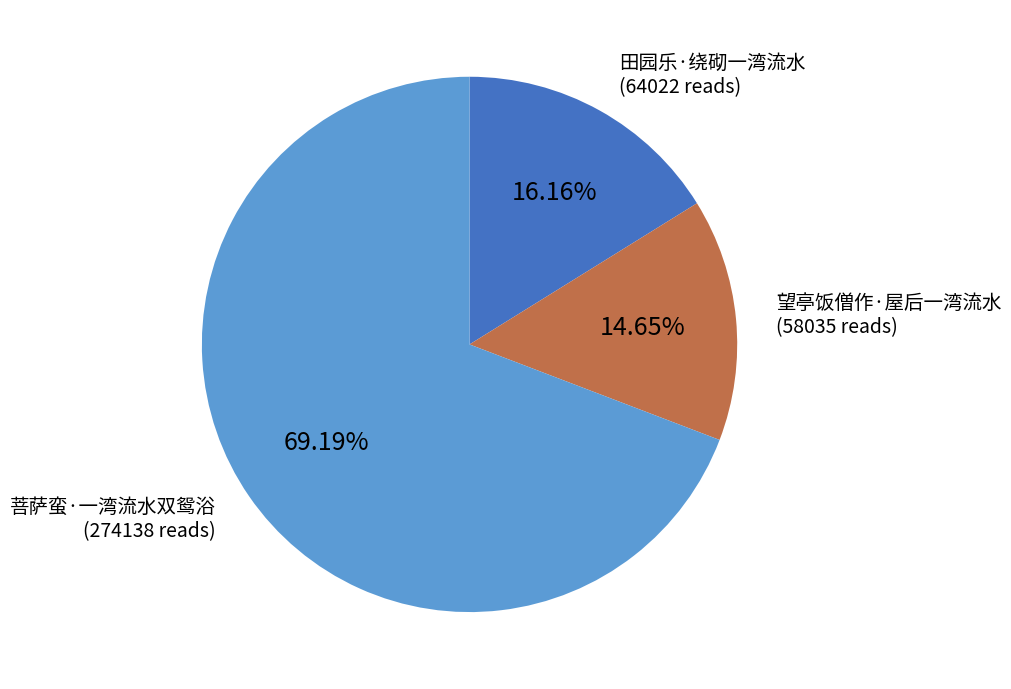

To the nearest percent, what is the difference between the largest and smallest slice percentages?

55%